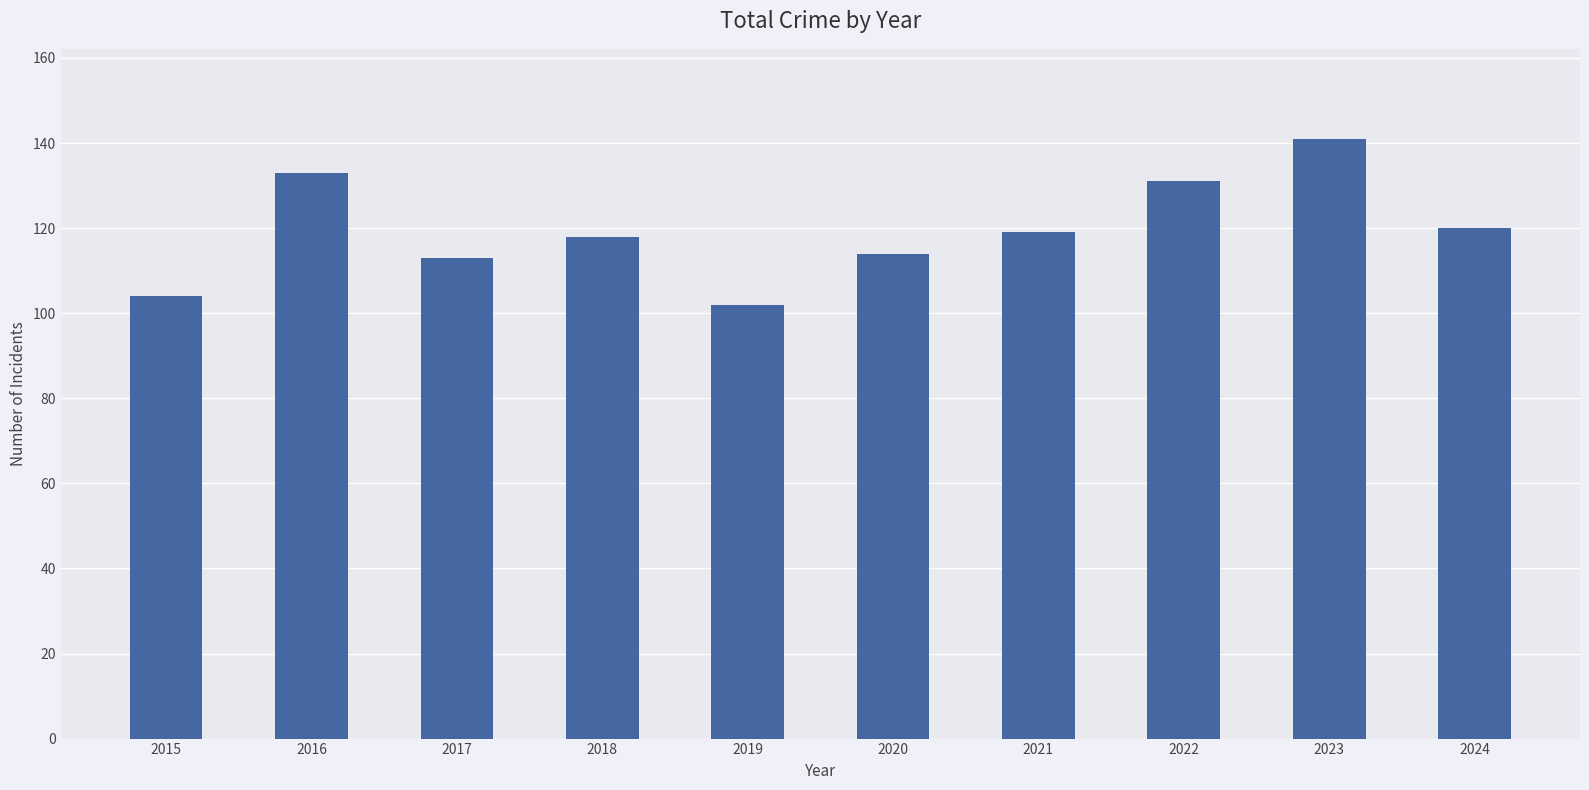

What is the difference between the maximum and minimum values?

39